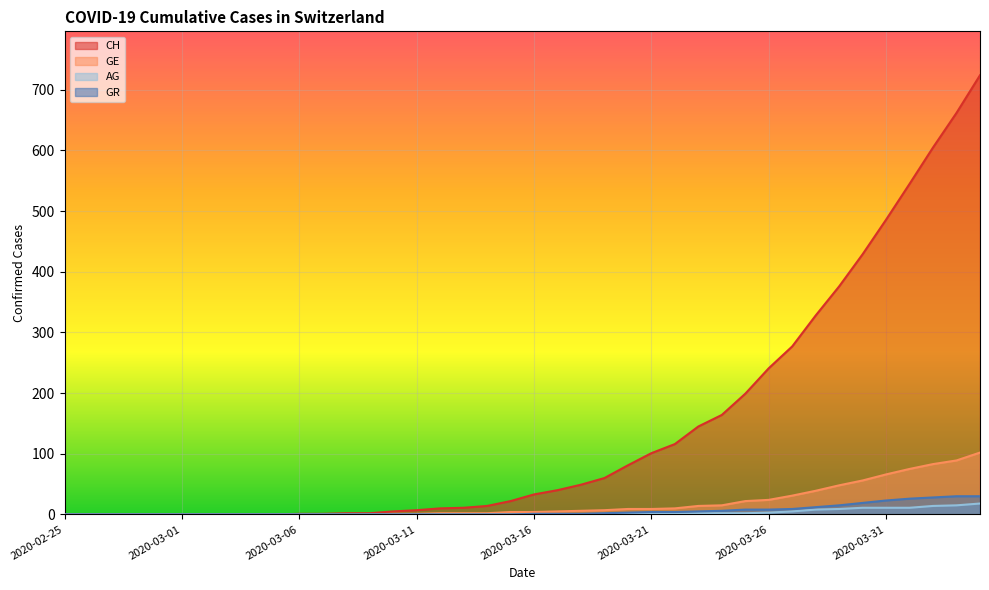

What is the sum of the GR values at 2020-03-28 and 2020-03-21?

16